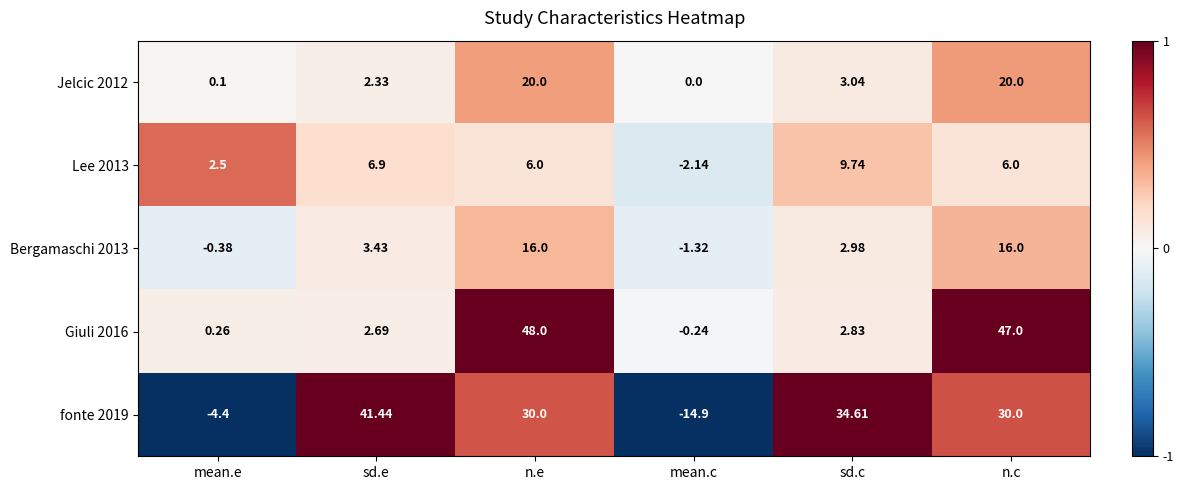

Which series has the largest total across all categories?

fonte 2019